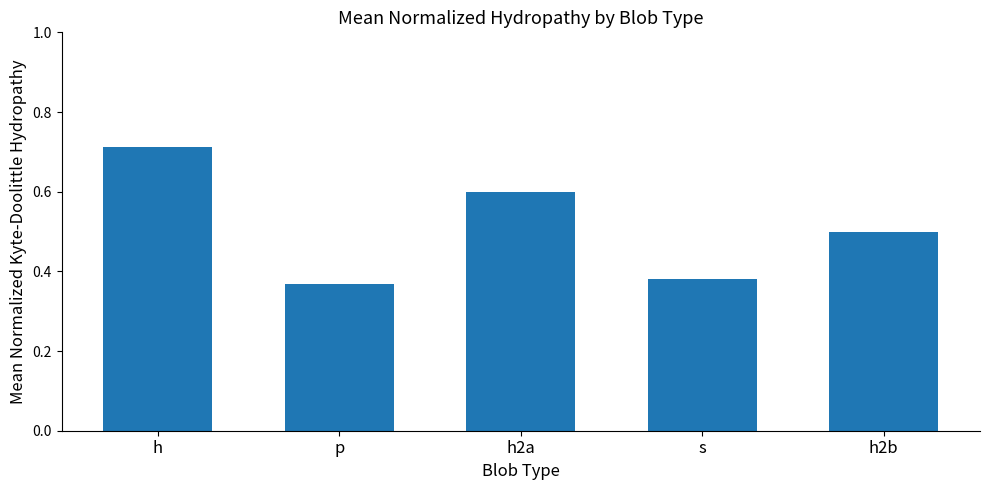

Is it true that the value at h2a is 0.2?

False